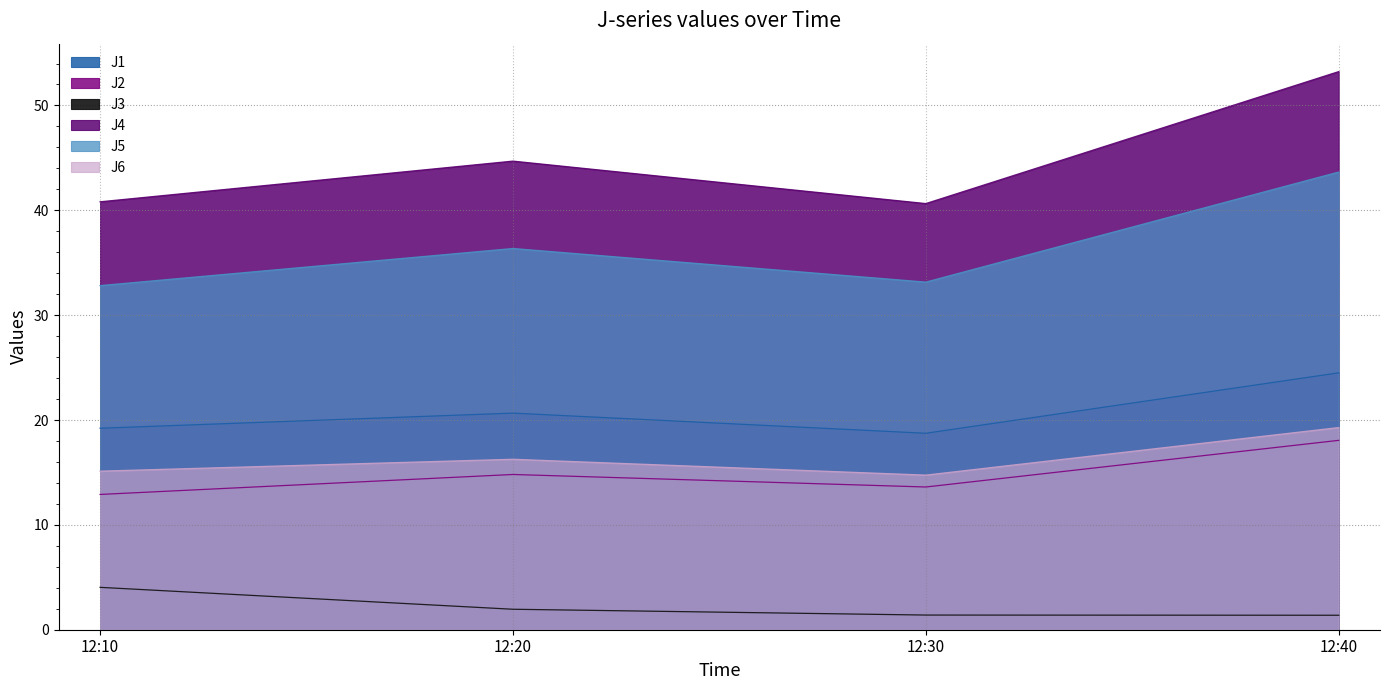

List the labels in order of J4 value, smallest first.

12:30, 12:10, 12:20, 12:40